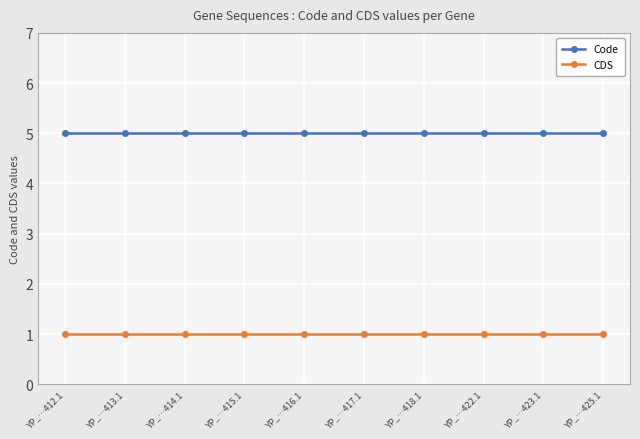

Which series has the largest total across all categories?

Code